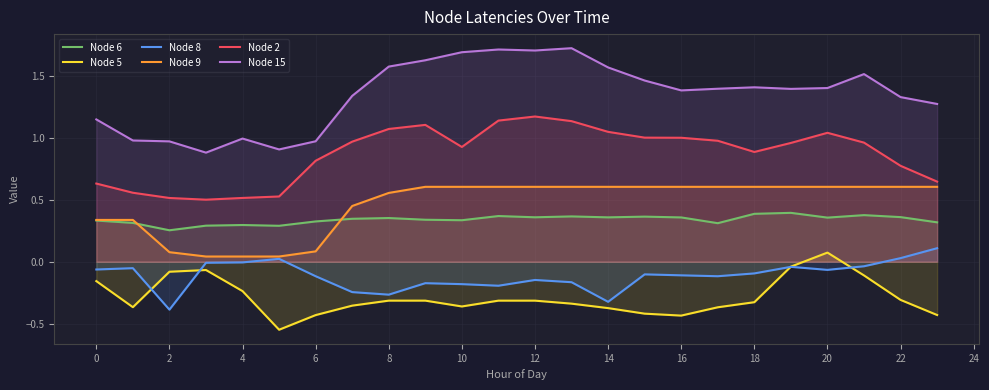

The Node 6 series shows 0.3 at 17. True or false?

True